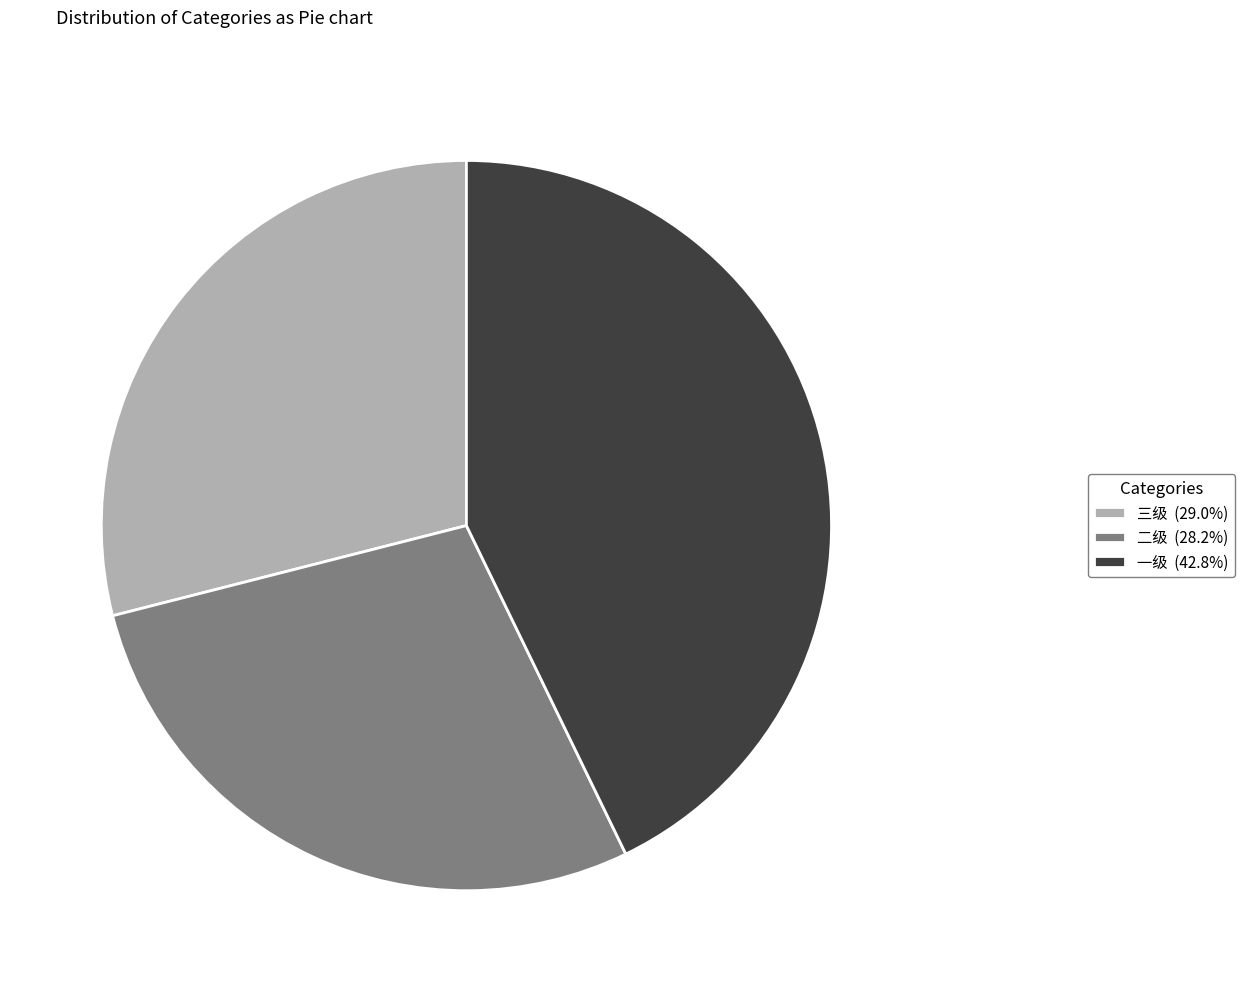

Is there any slice that represents more than half of the pie?

No